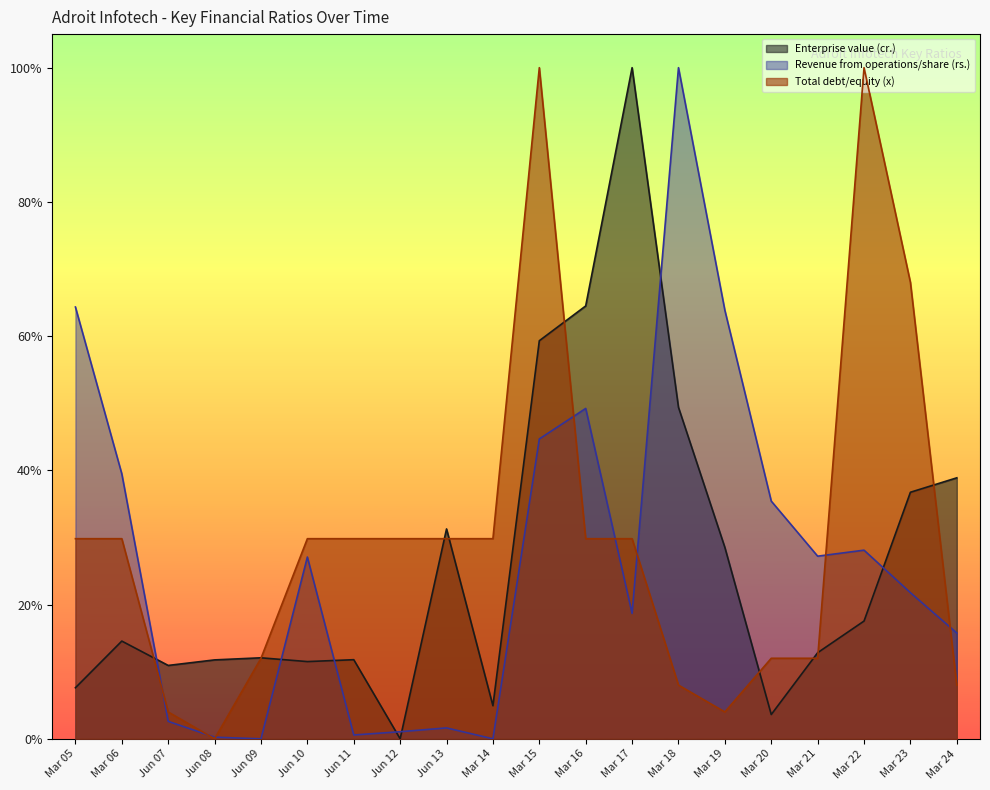

List the labels in order of Total debt/equity (x) value, largest first.

Mar 15, Mar 22, Mar 23, Mar 05, Mar 06, Jun 10, Jun 11, Jun 12, Jun 13, Mar 14, Mar 16, Mar 17, Jun 09, Mar 20, Mar 21, Mar 18, Mar 24, Jun 07, Mar 19, Jun 08